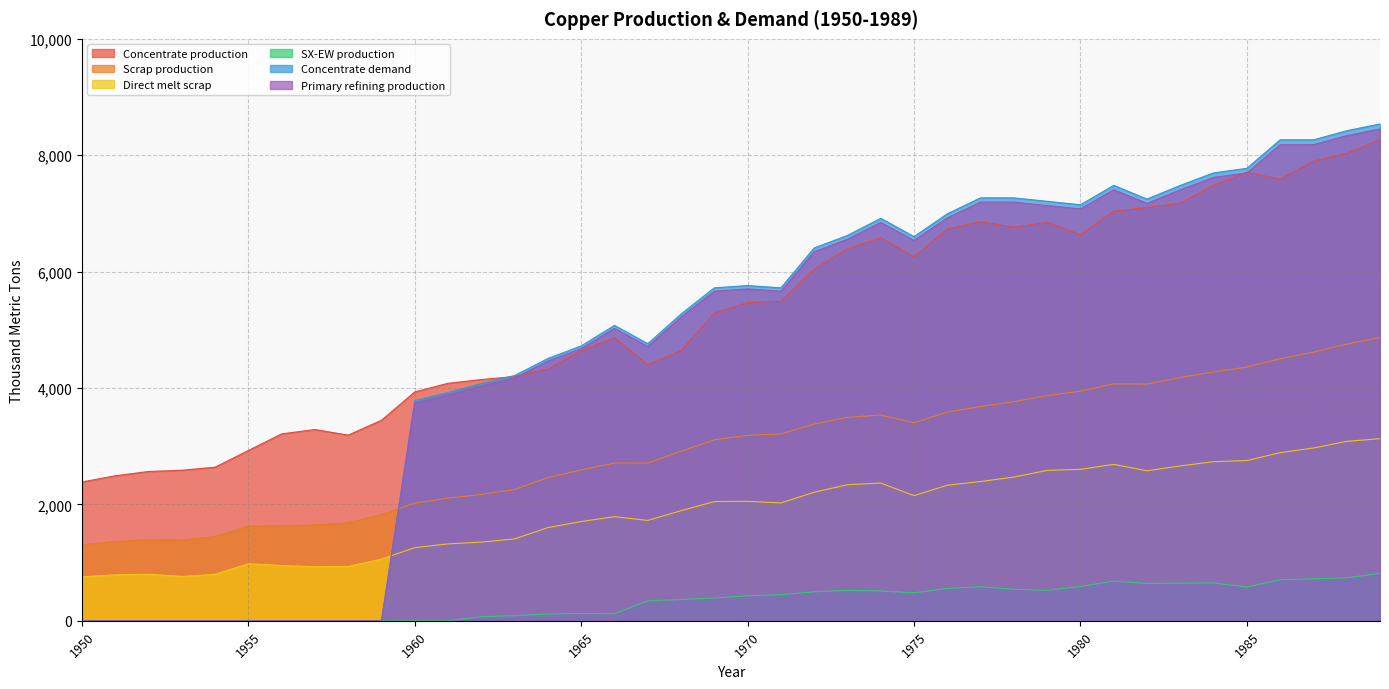

What are all the series names shown in the legend?

Concentrate production, Scrap production, Direct melt scrap, SX-EW production, Concentrate demand, Primary refining production